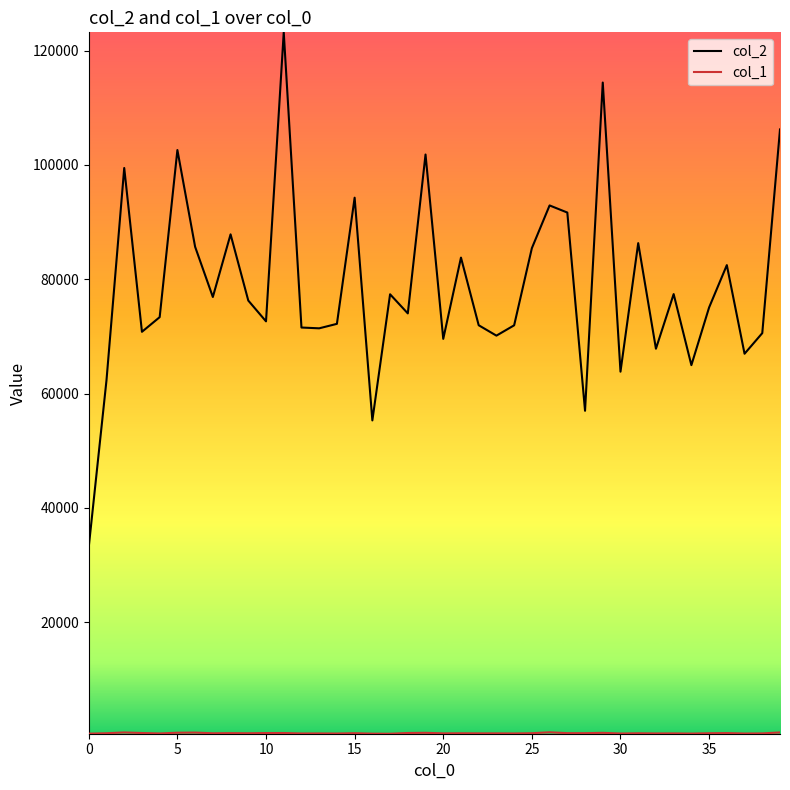

How many categories are shown in the chart?

40